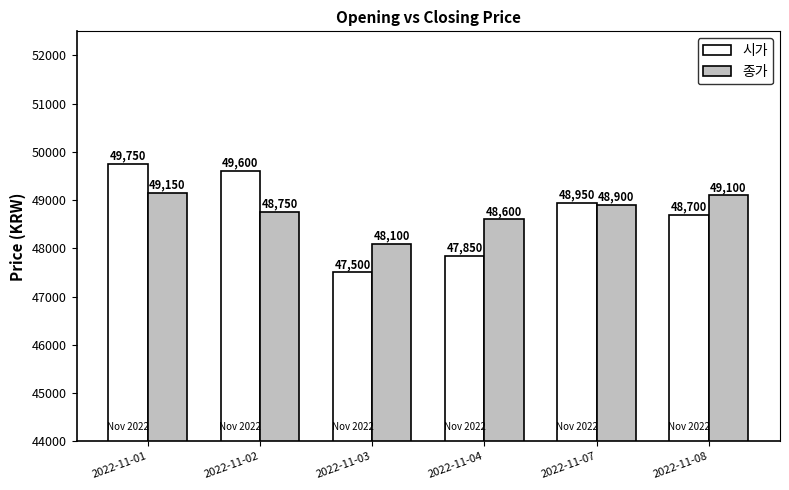

What is the total value across all series at 2022-11-07?

97850